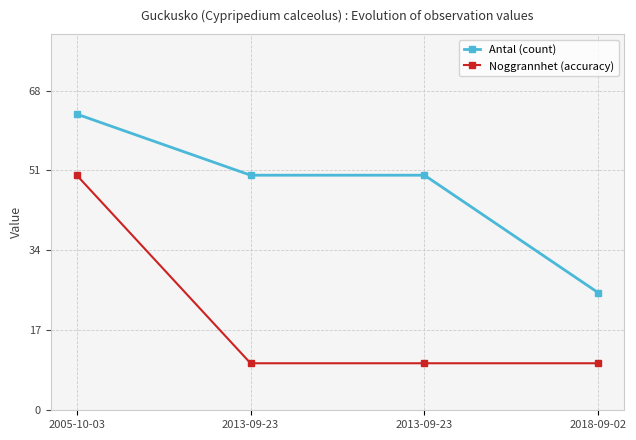

How many distinct data groups are displayed?

2